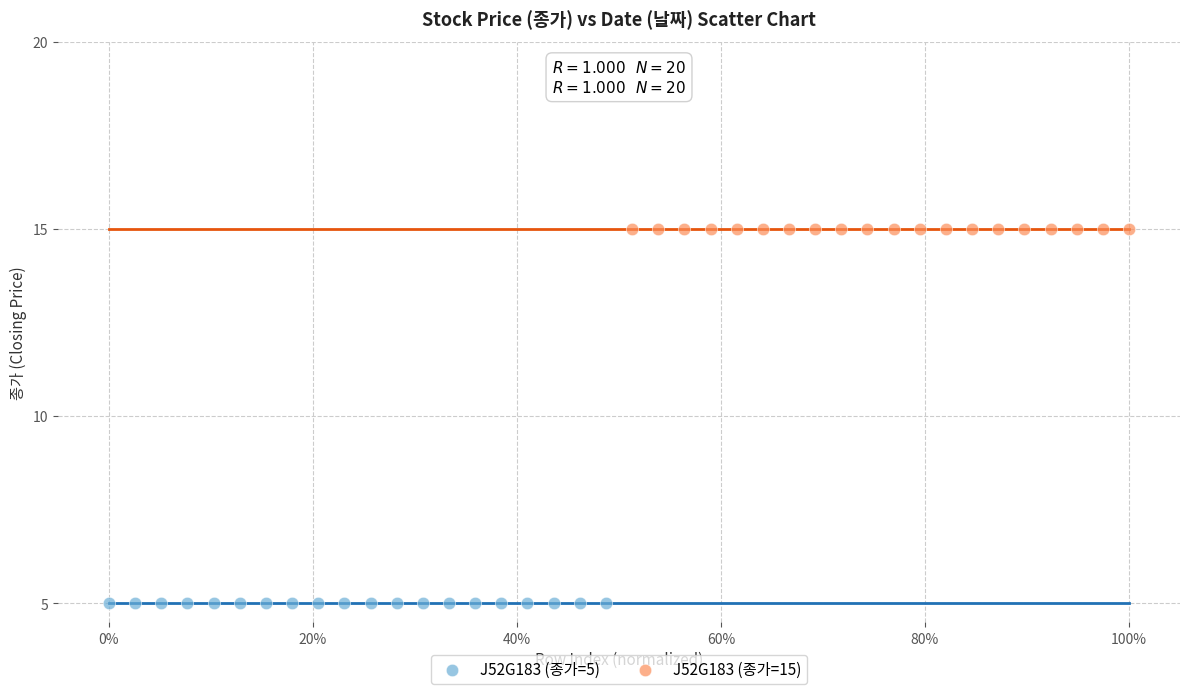

Which series contains the highest Y value?

J52G183 (종가=15)